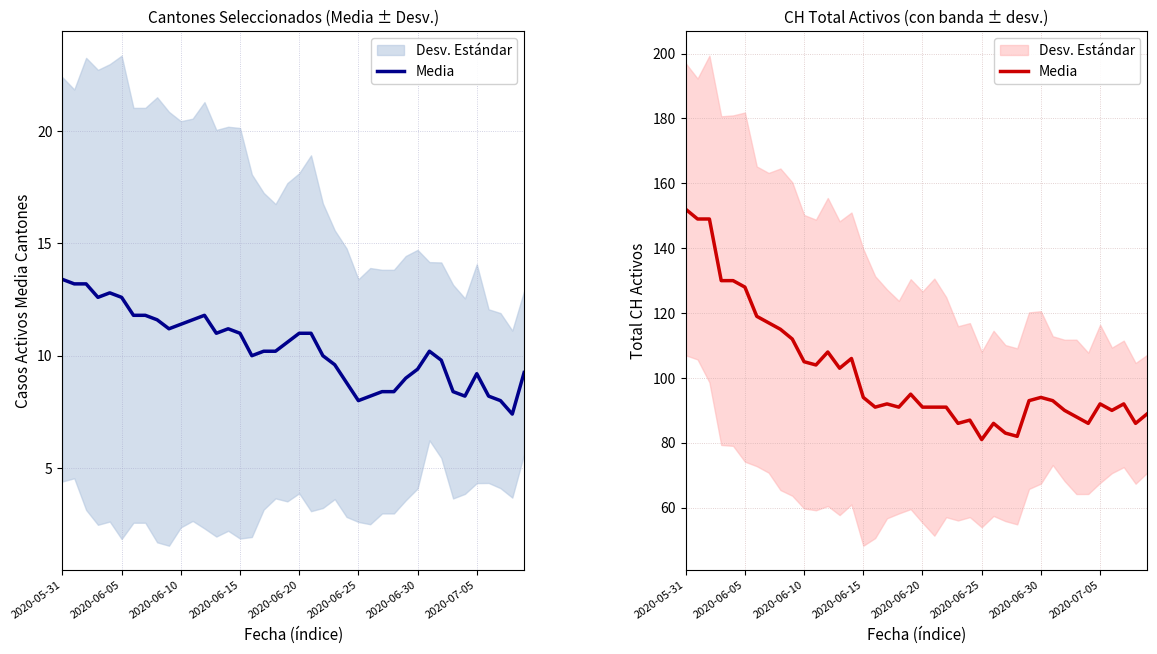

What is the difference between the second highest and minimum values?

68